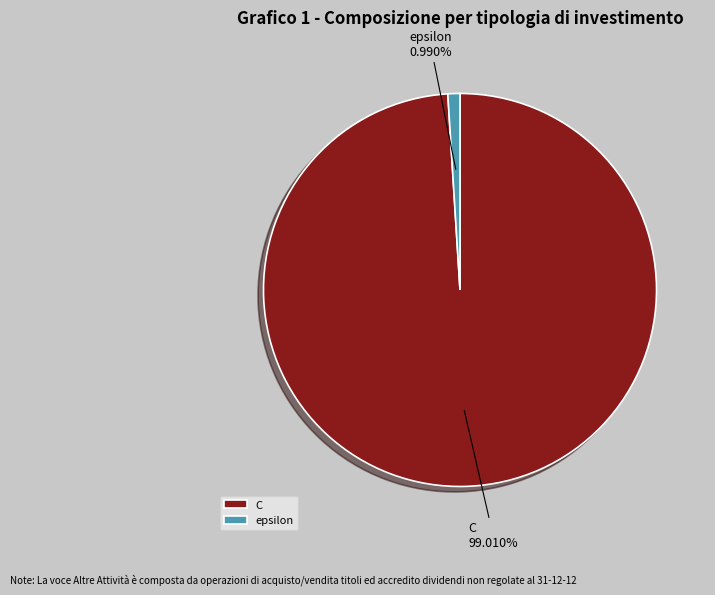

Is it true that epsilon is 1% of the pie?

True